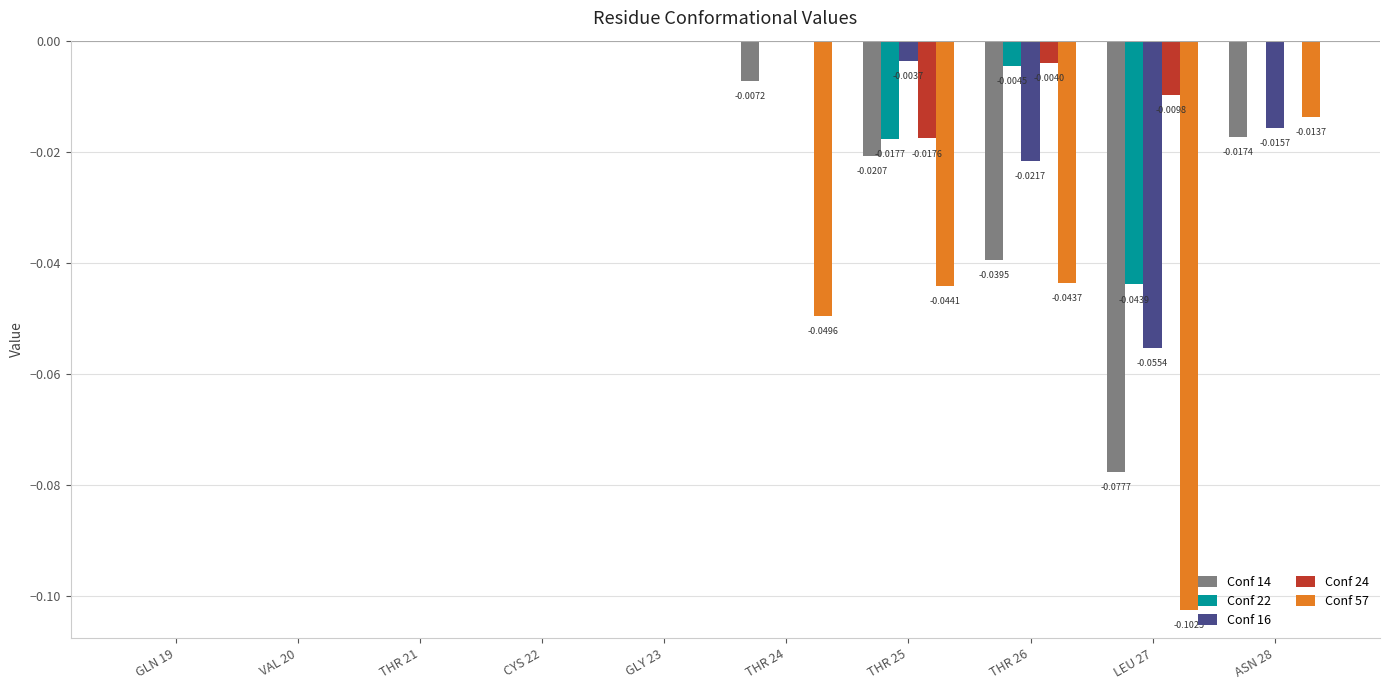

How many Conf 24 values are between 0 and 1?

7